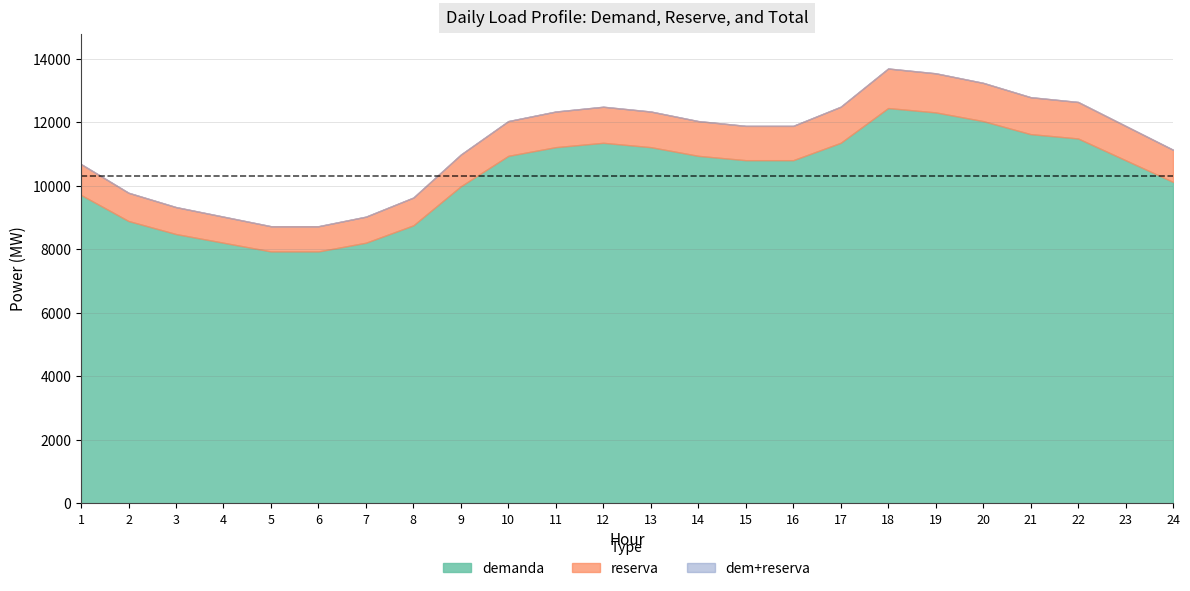

Rank the series by their maximum value, from lowest to highest.

reserva, demanda, dem+reserva